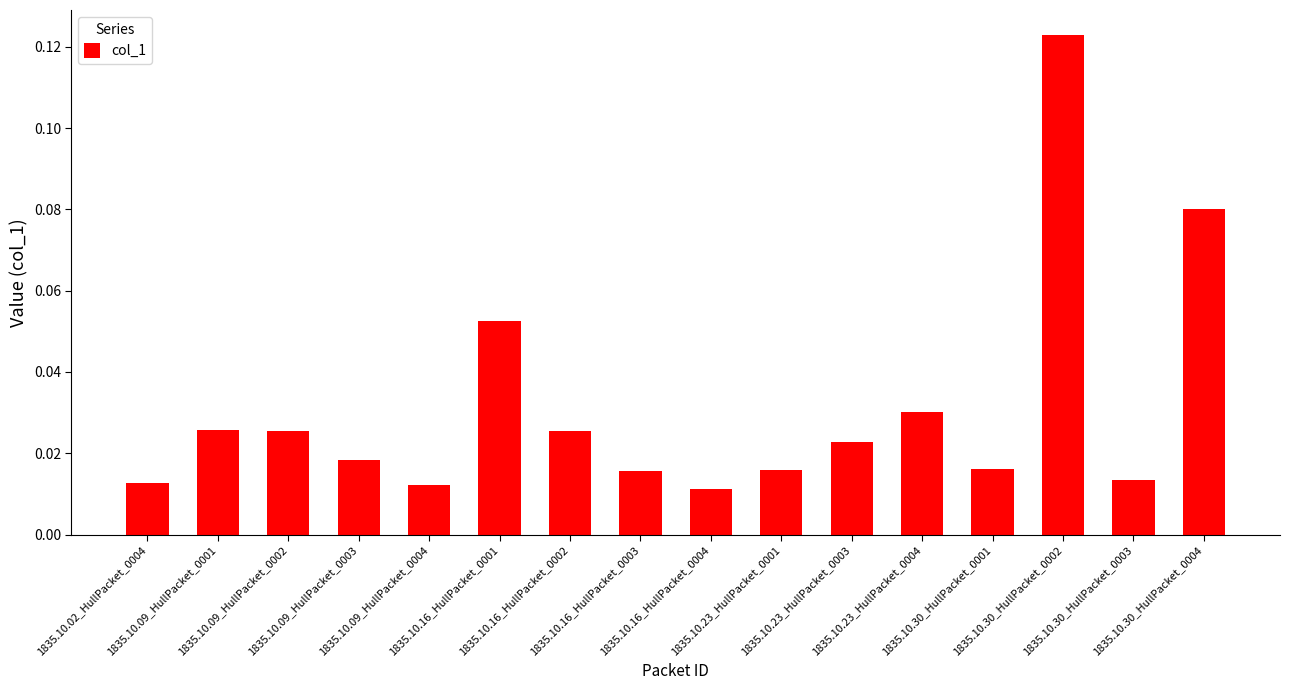

What is the sum of all values?

0.5